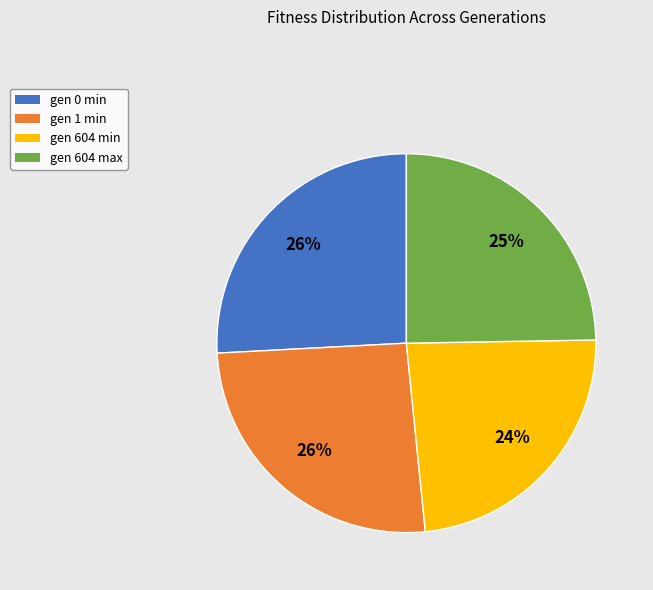

Is there a majority slice in this chart?

No